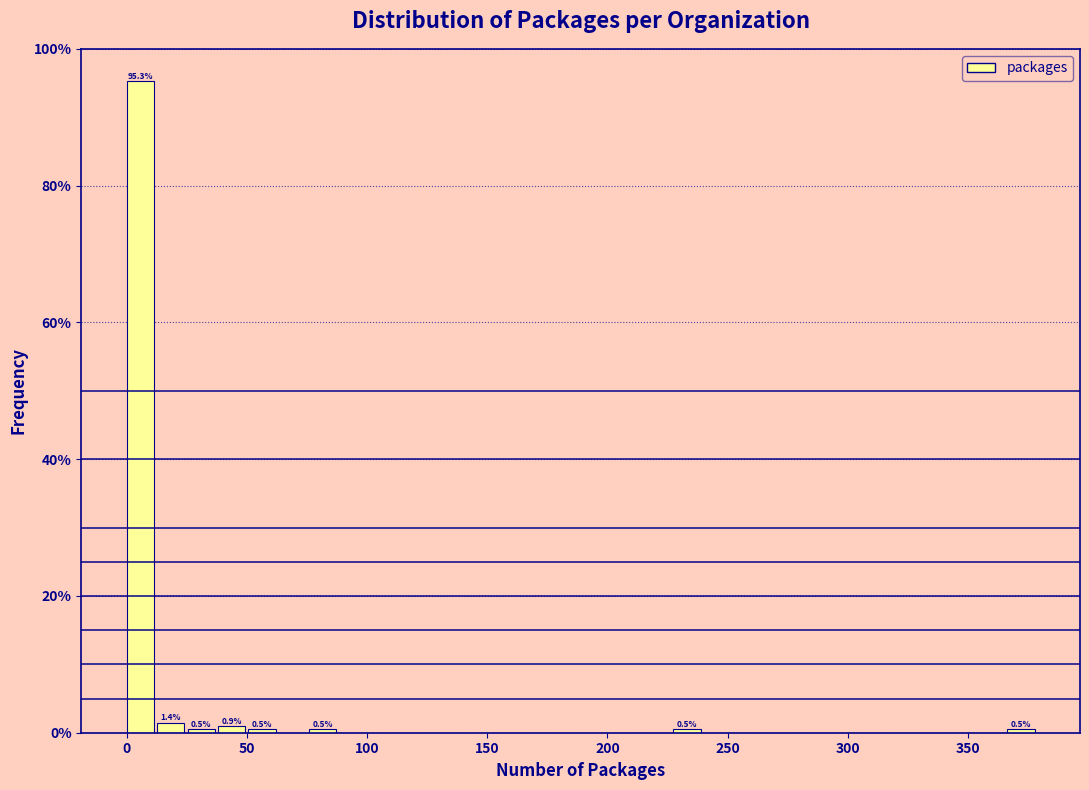

Around what value on the x-axis is the tallest bar? Give the approximate position of its centre, as read against the axis.

5